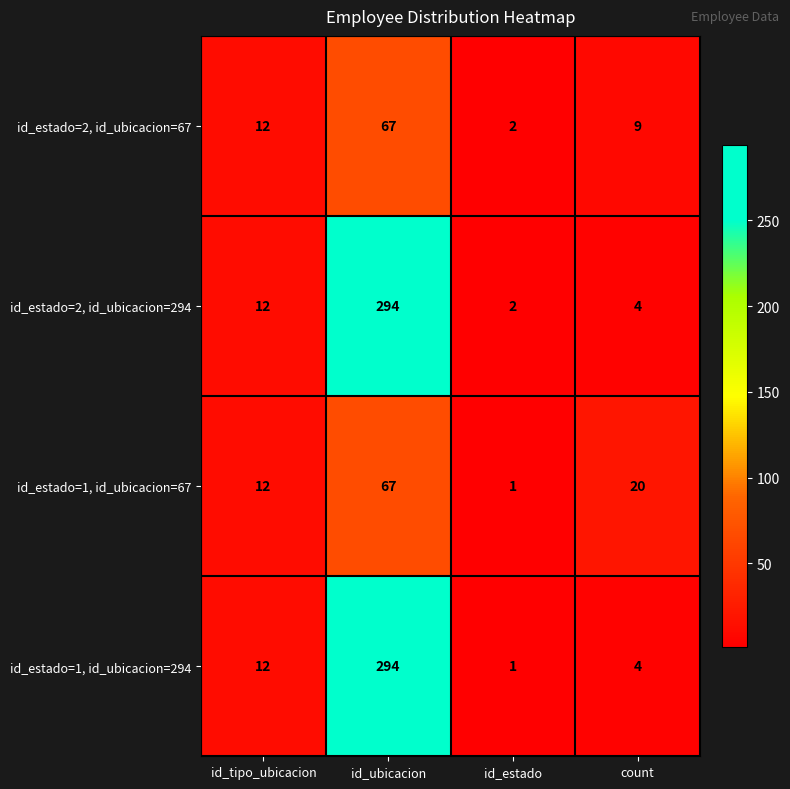

What is the difference between the id_estado=2, id_ubicacion=294 values at id_ubicacion and id_tipo_ubicacion?

282